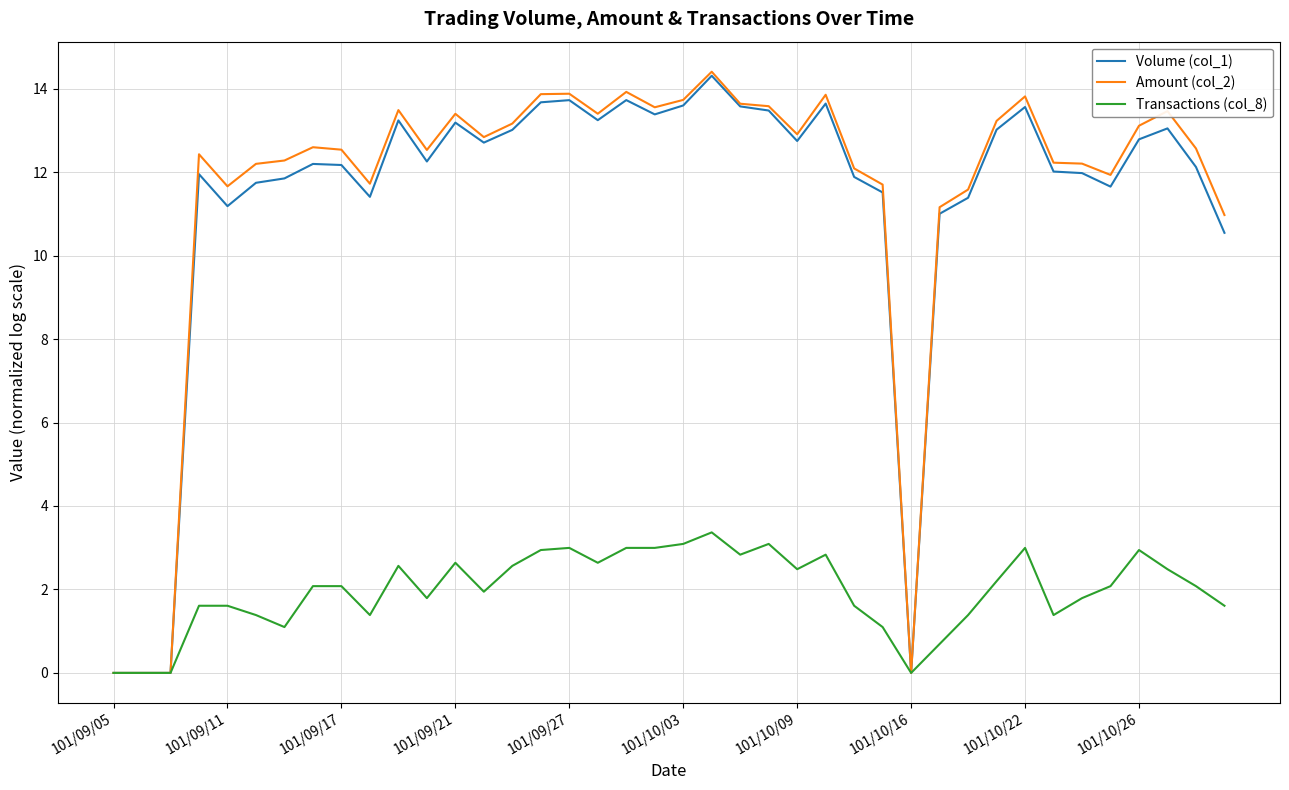

What is the greatest value displayed?

14.4